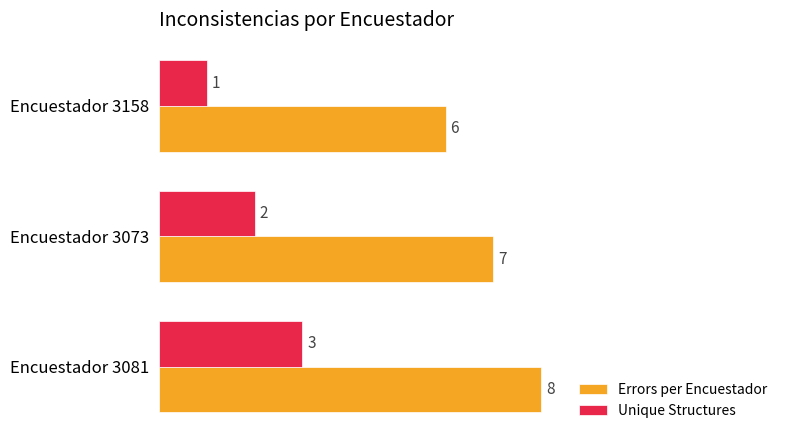

List the labels in order of Unique Structures value, smallest first.

Encuestador 3158, Encuestador 3073, Encuestador 3081